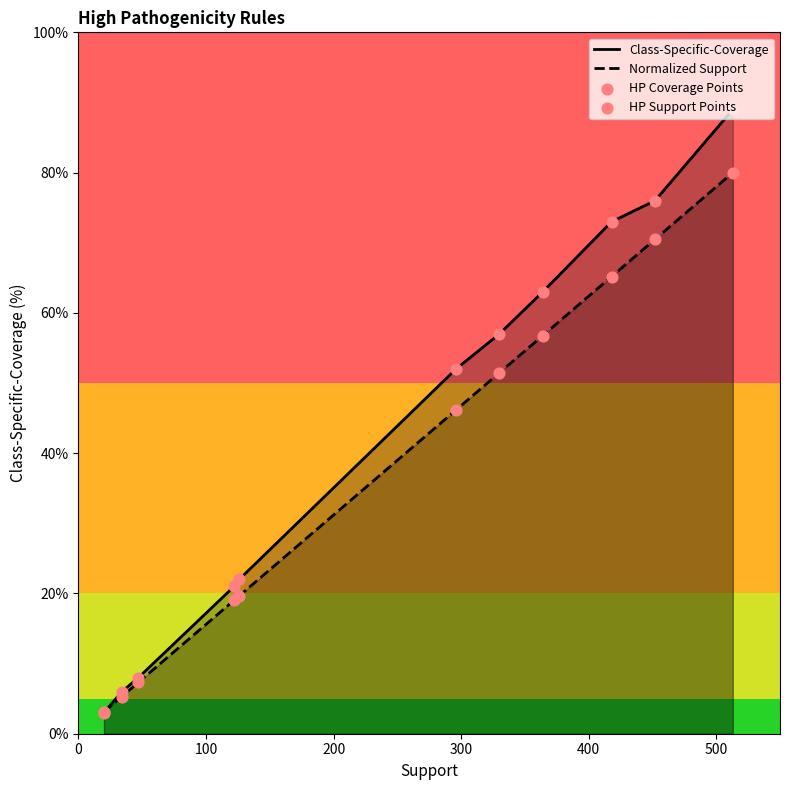

Which series contains the lowest Y value?

Class-Specific-Coverage